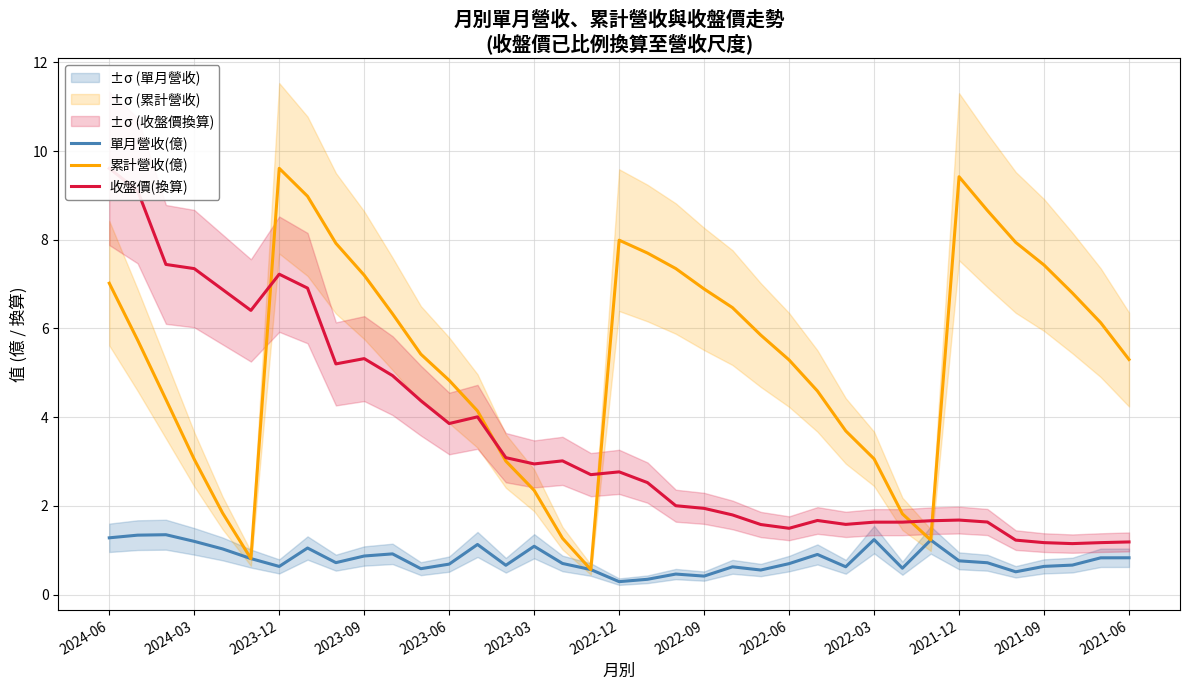

True or false: 單月營收(億) has a value of 1.2 at 2023-06.

False